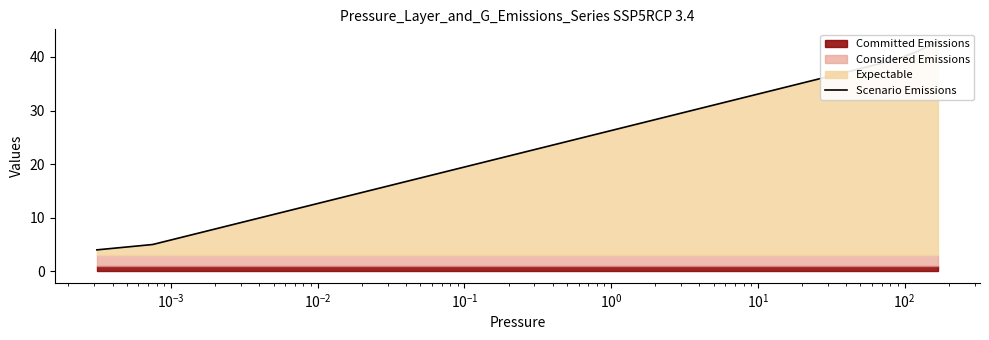

True or false: the data shows 37 at 20.

False